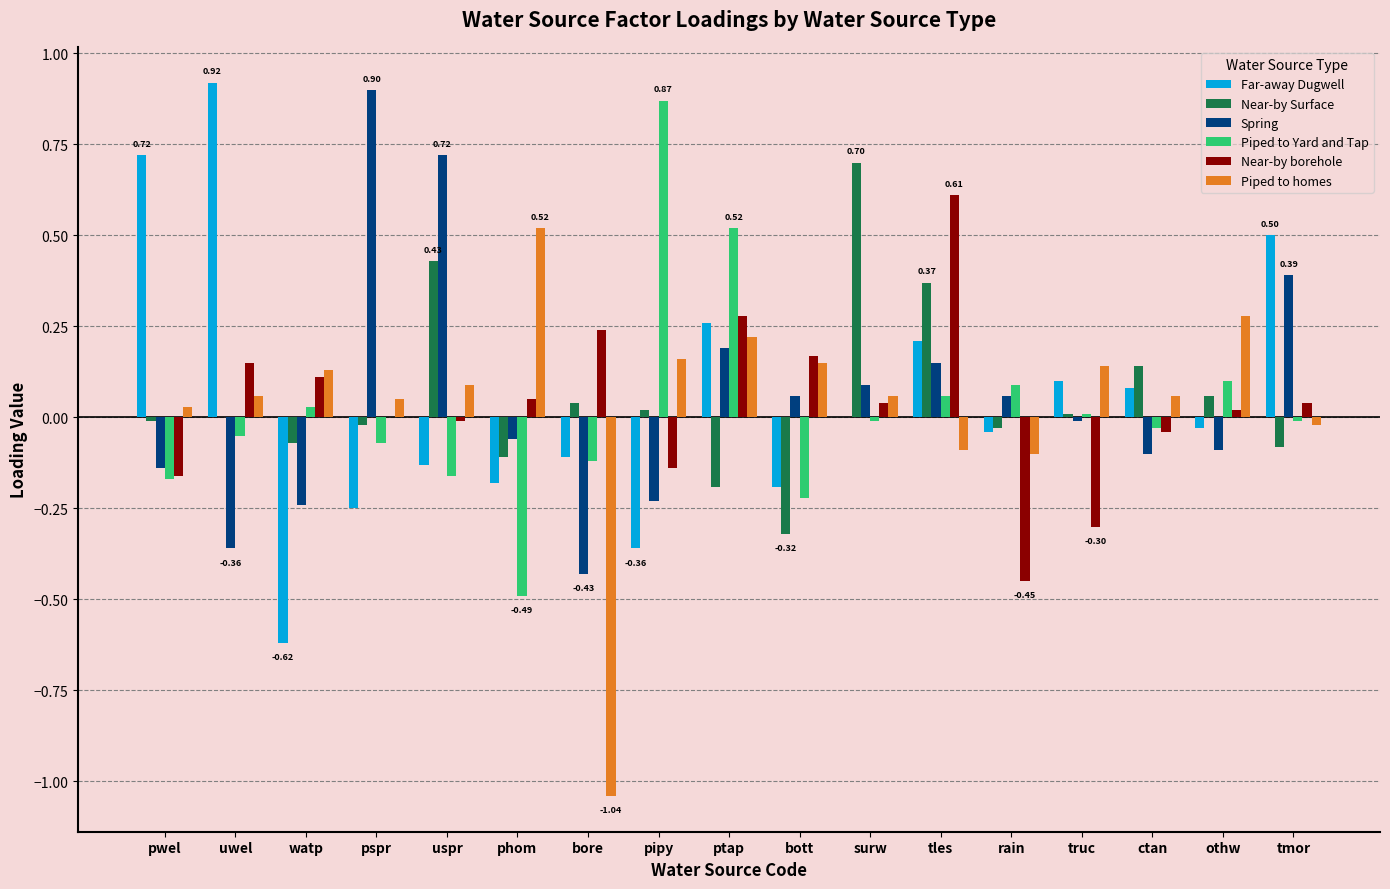

How many distinct data groups are displayed?

6